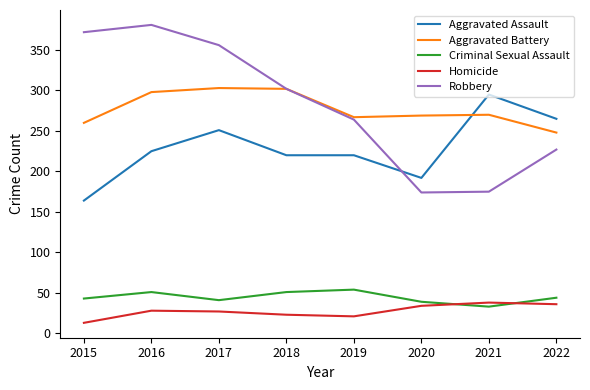

What is the spread (max minus min) of values at 2020?

235